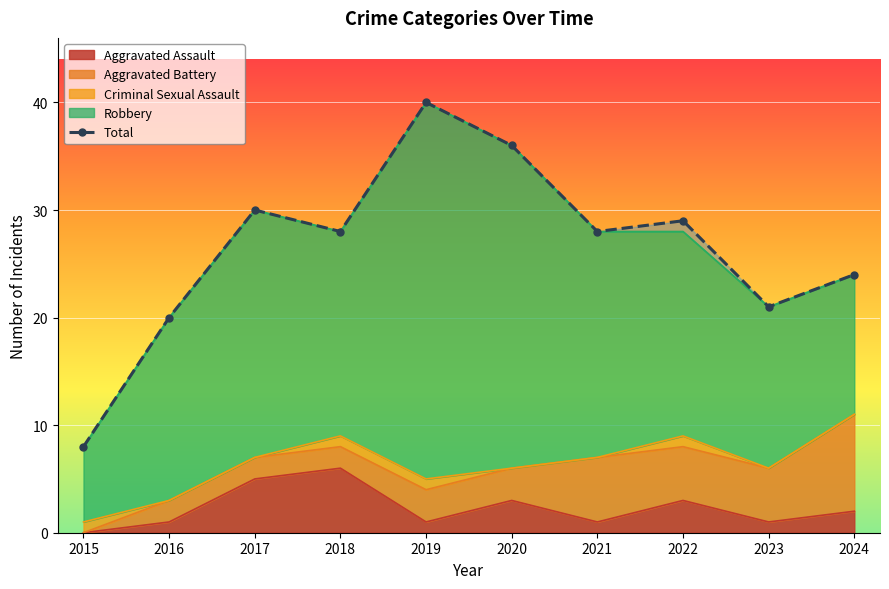

What is the change in value from 2019 to 2020?

-4